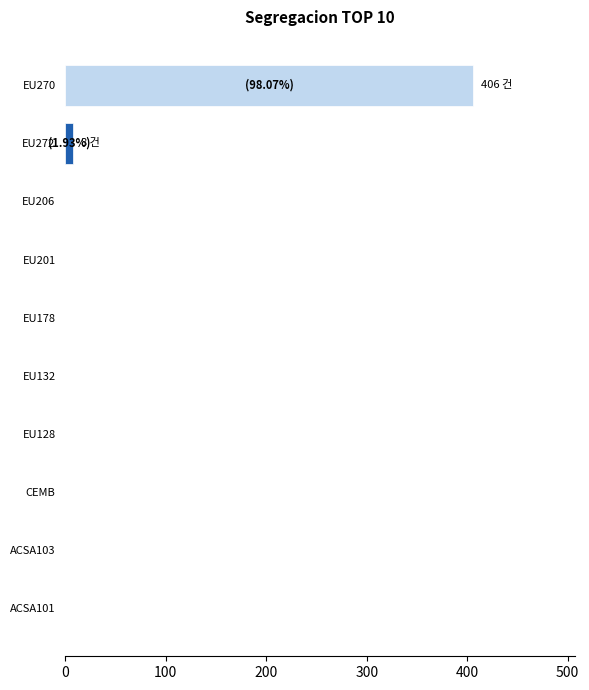

Between EU201 and EU270, which is larger?

EU270